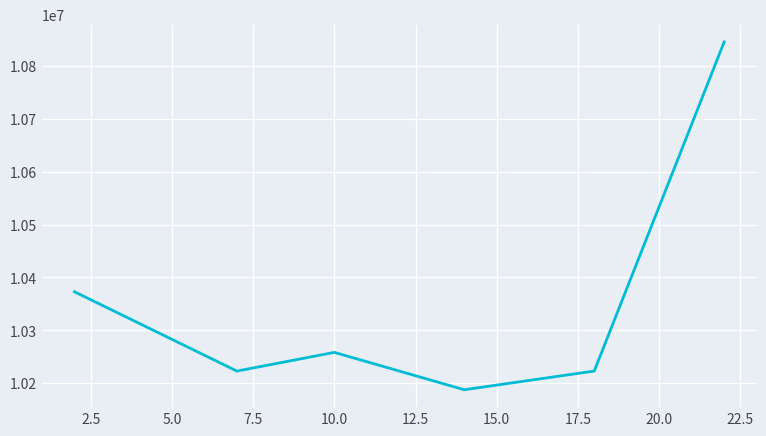

What is the sum of all values?

62110665